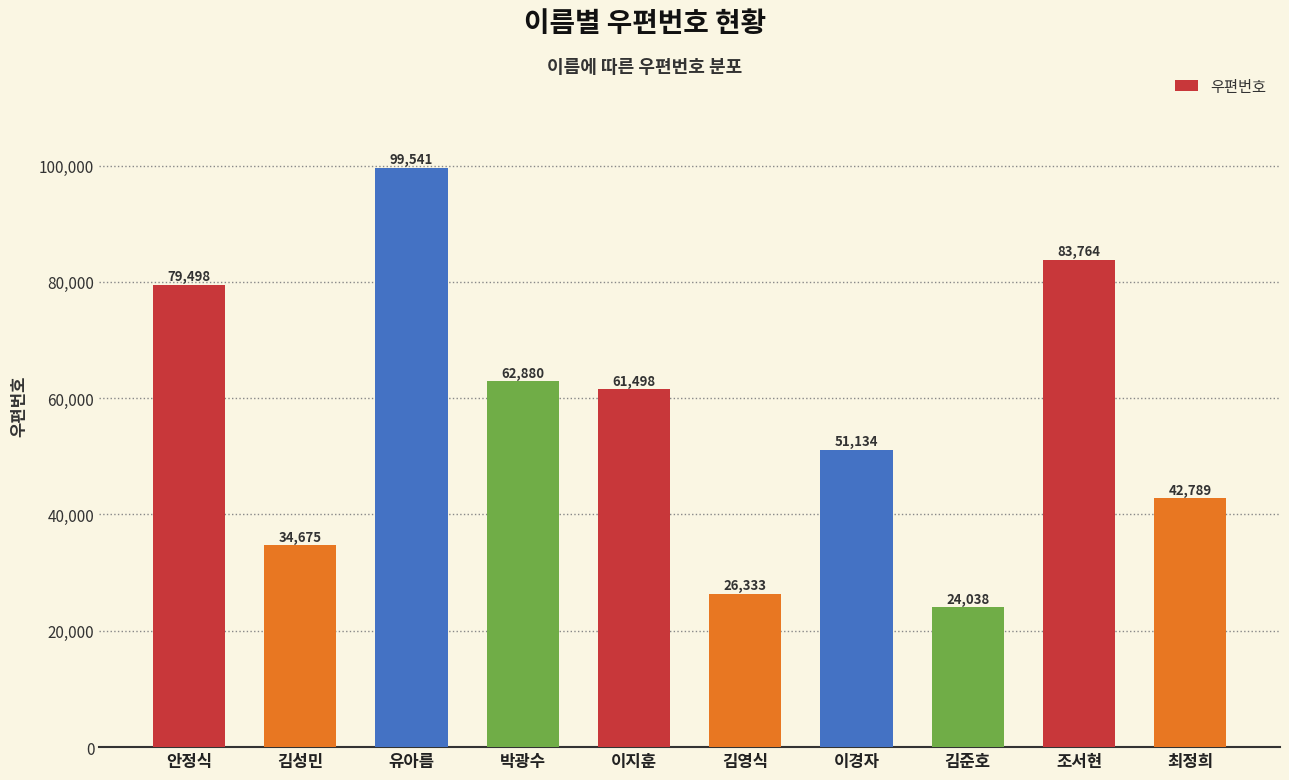

Approximately how many times larger is the value at 조서현 compared to 유아름?

0.8